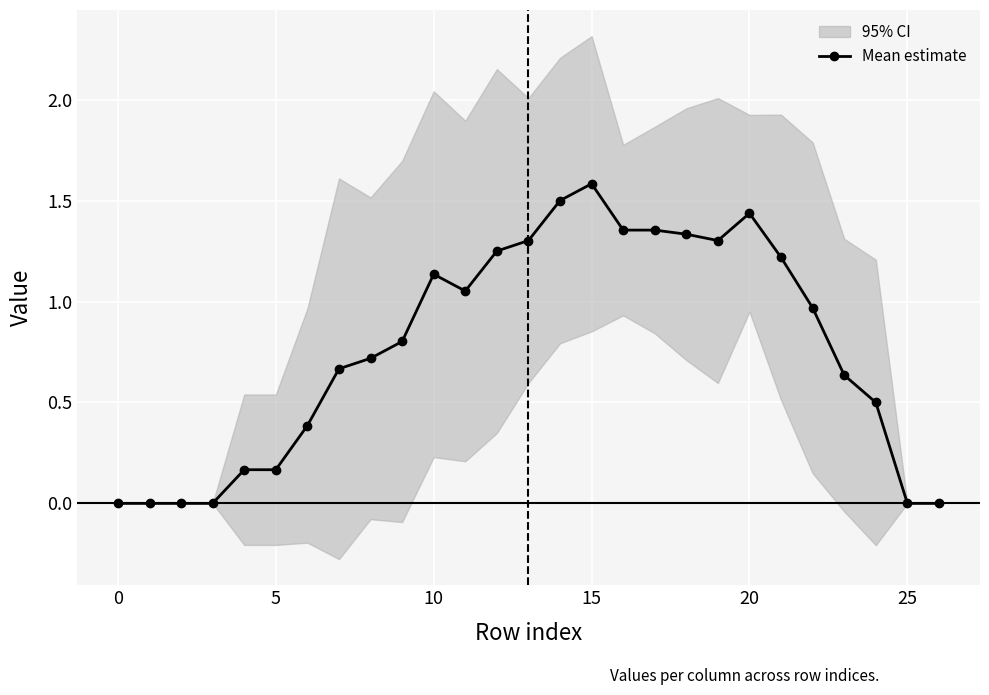

The value of Mean estimate at 25 is -1.0. True or false?

False